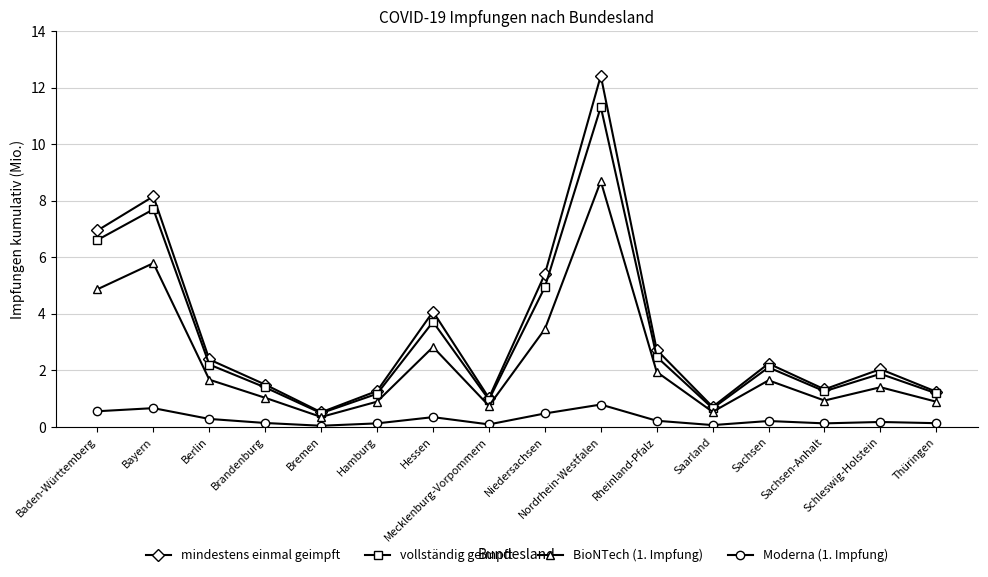

What is the greatest value displayed?

12.4